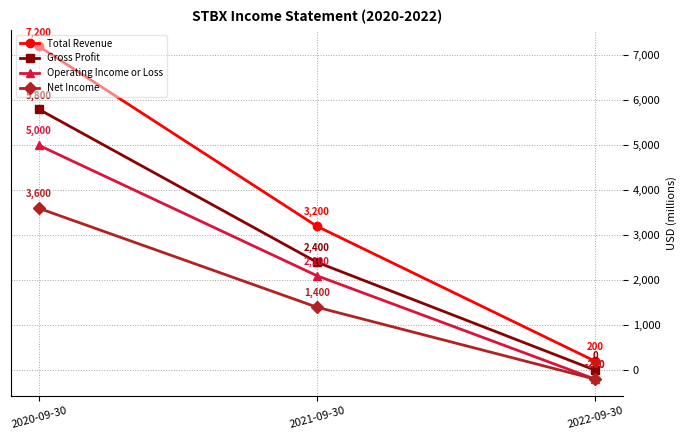

Is it true that Operating Income or Loss equals 5000 at 2020-09-30?

True